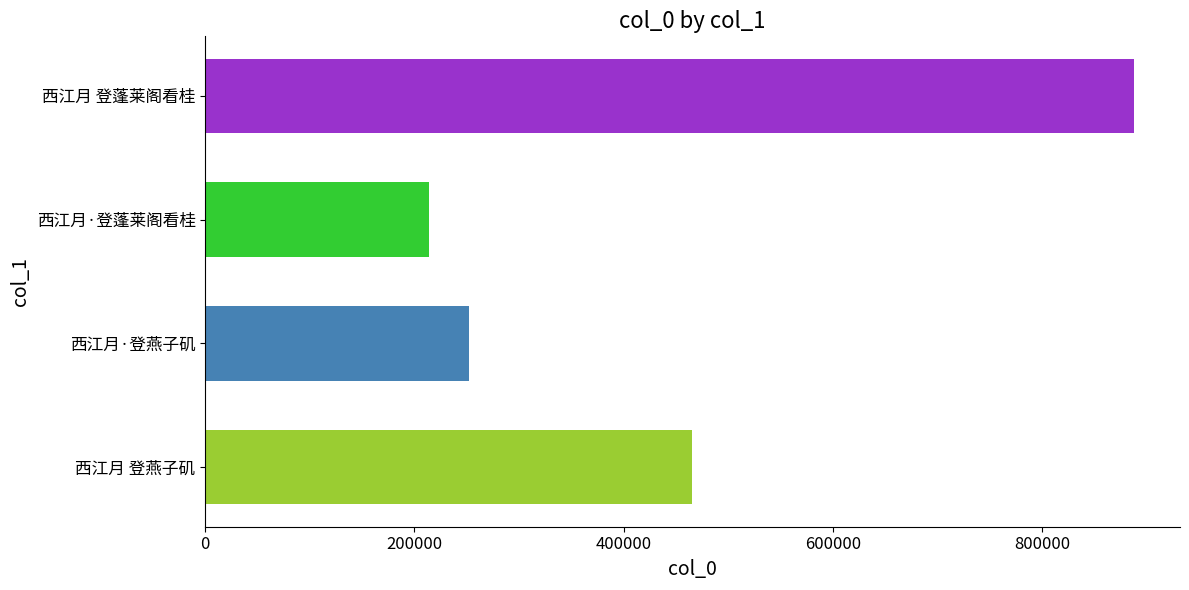

At which label is the value closest to 550492?

西江月 登燕子矶